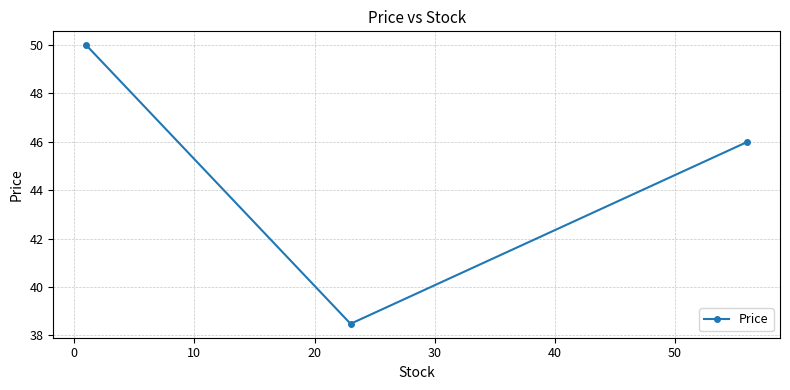

What is the difference between the maximum and second lowest values?

4.0